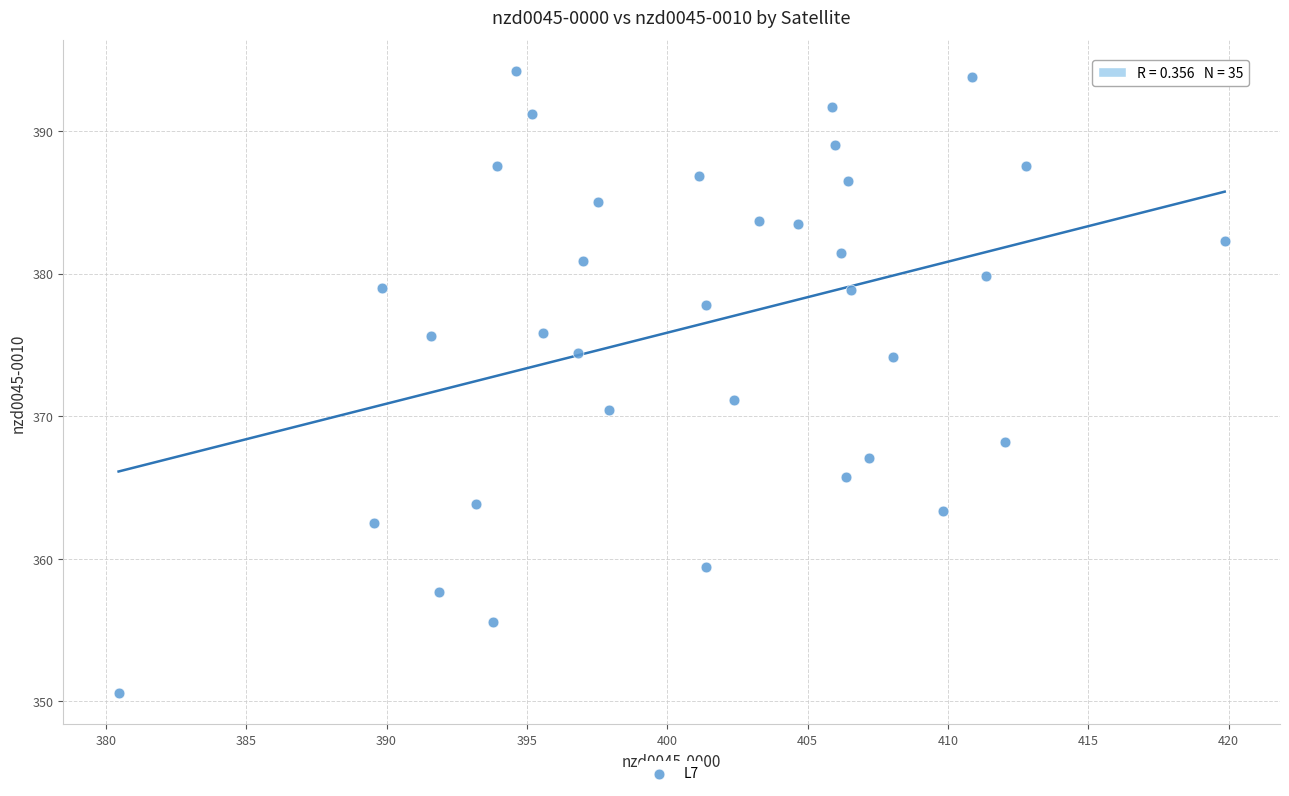

What is the range of Y values (max minus min)?

43.7